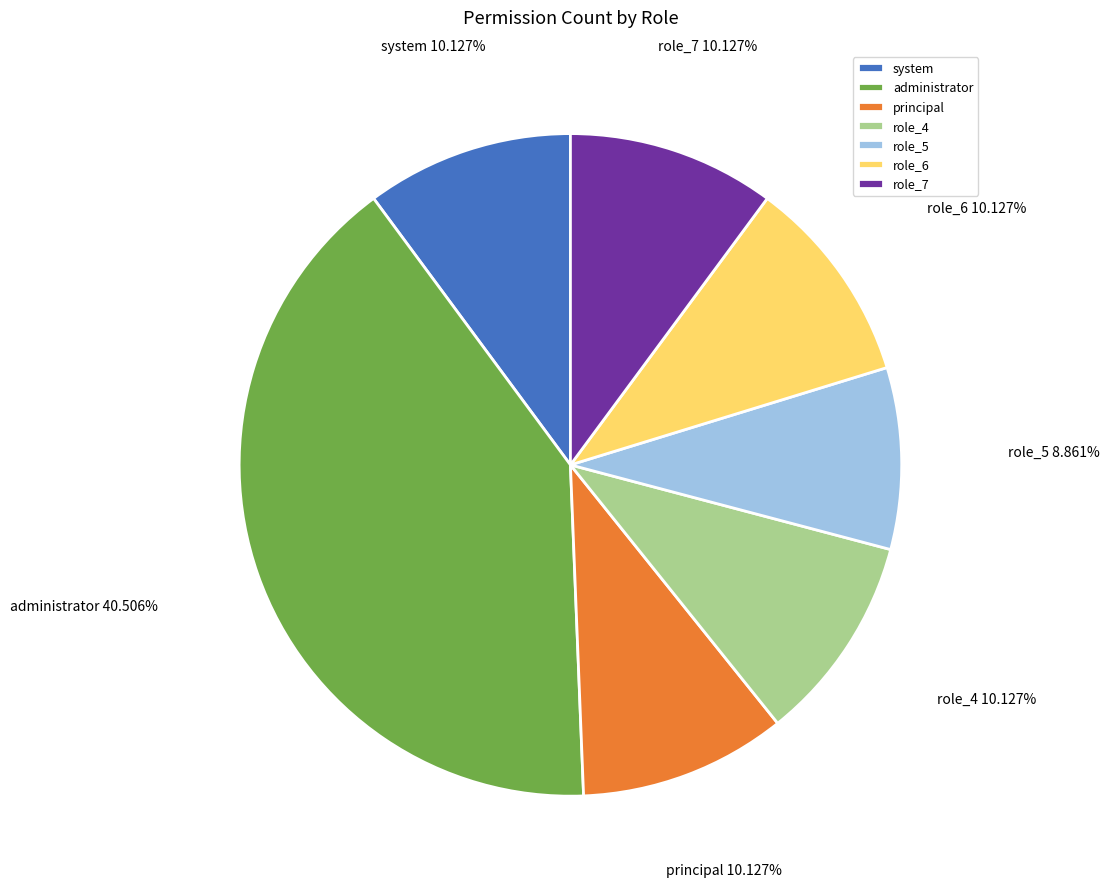

Is there any slice that represents more than half of the pie?

No